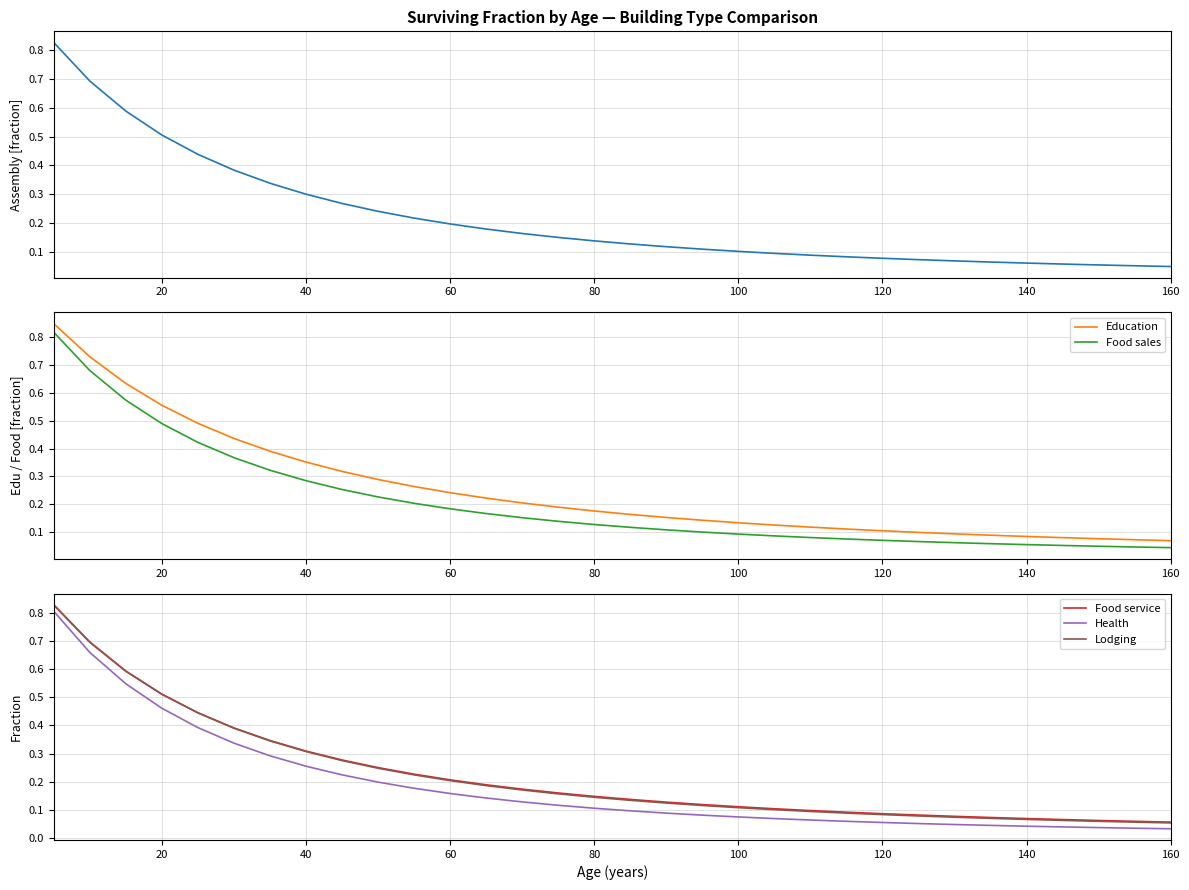

True or false: Food service has more than 0 points higher than both neighbors.

False